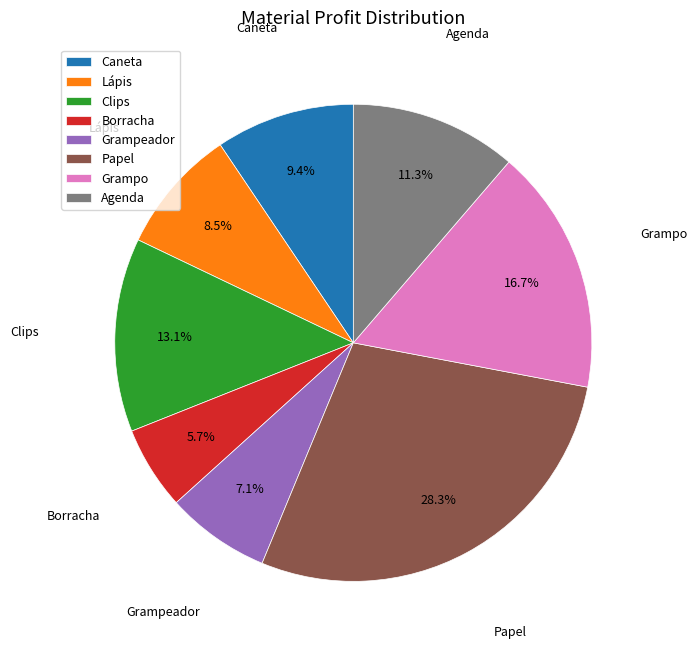

The Agenda slice represents 1% of the pie. True or false?

False